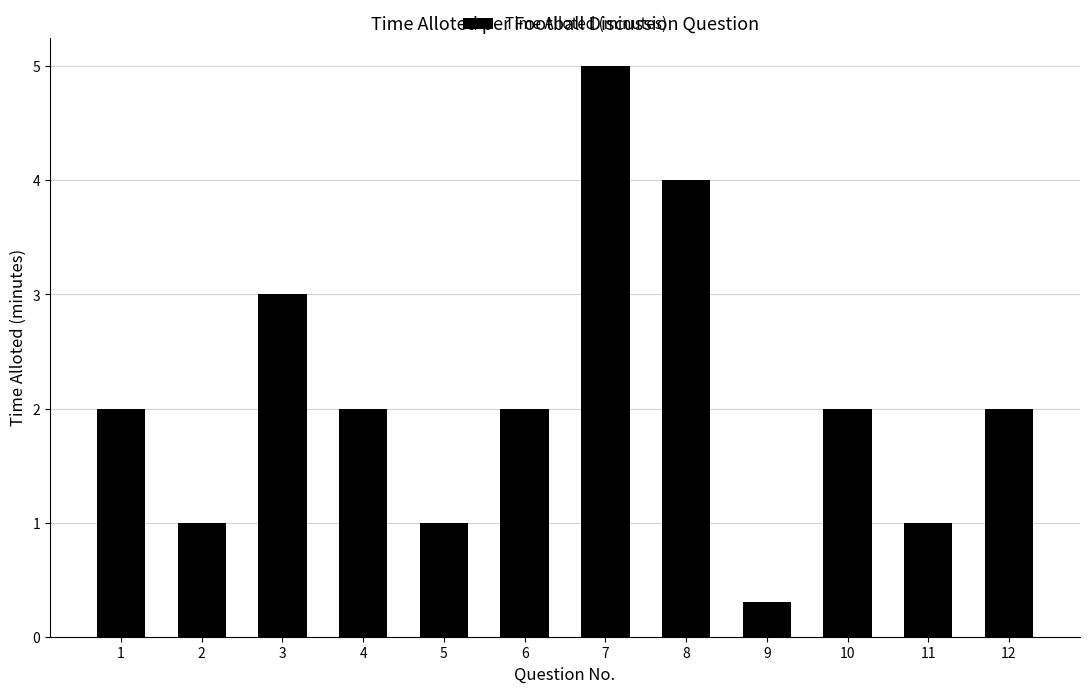

What is the value of the 11th bar from the left?

1.0